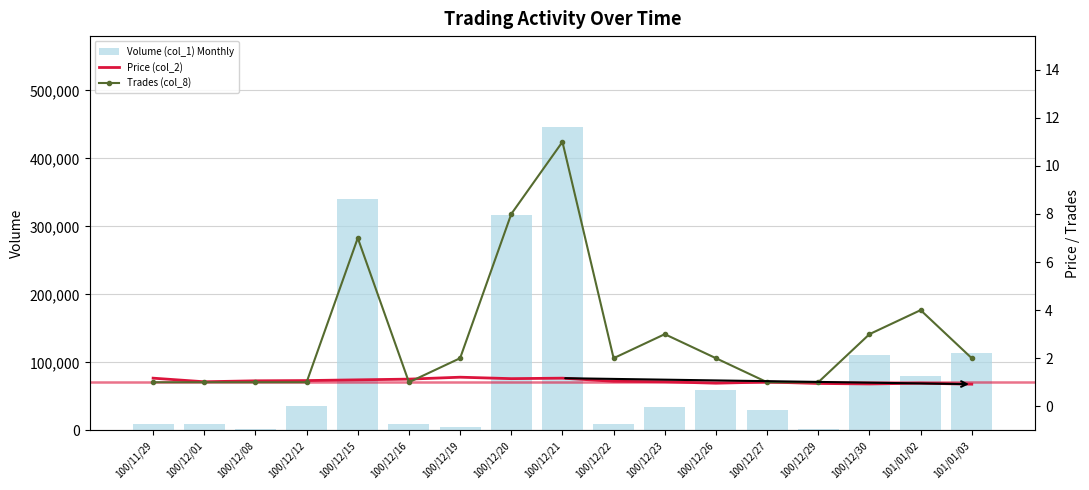

How many values in the Price (col_2) series exceed 1?

12